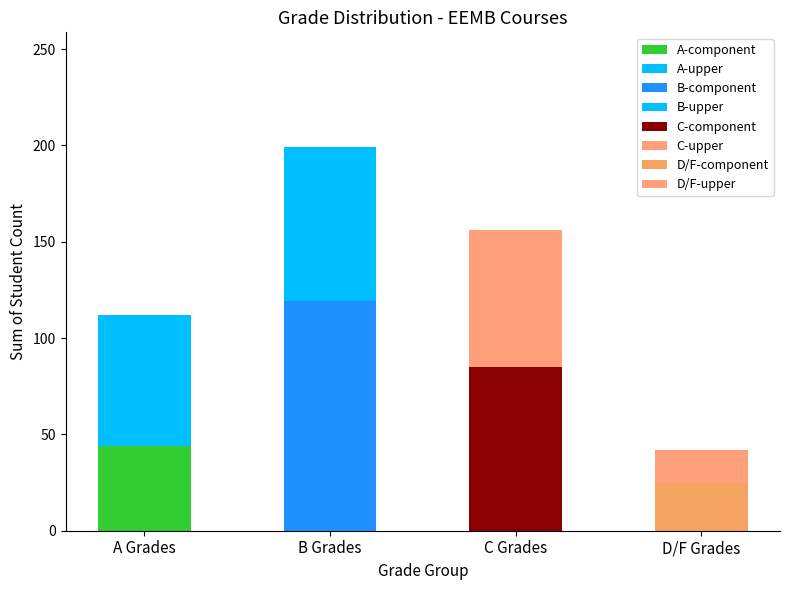

At which label does the data first exceed 28?

A